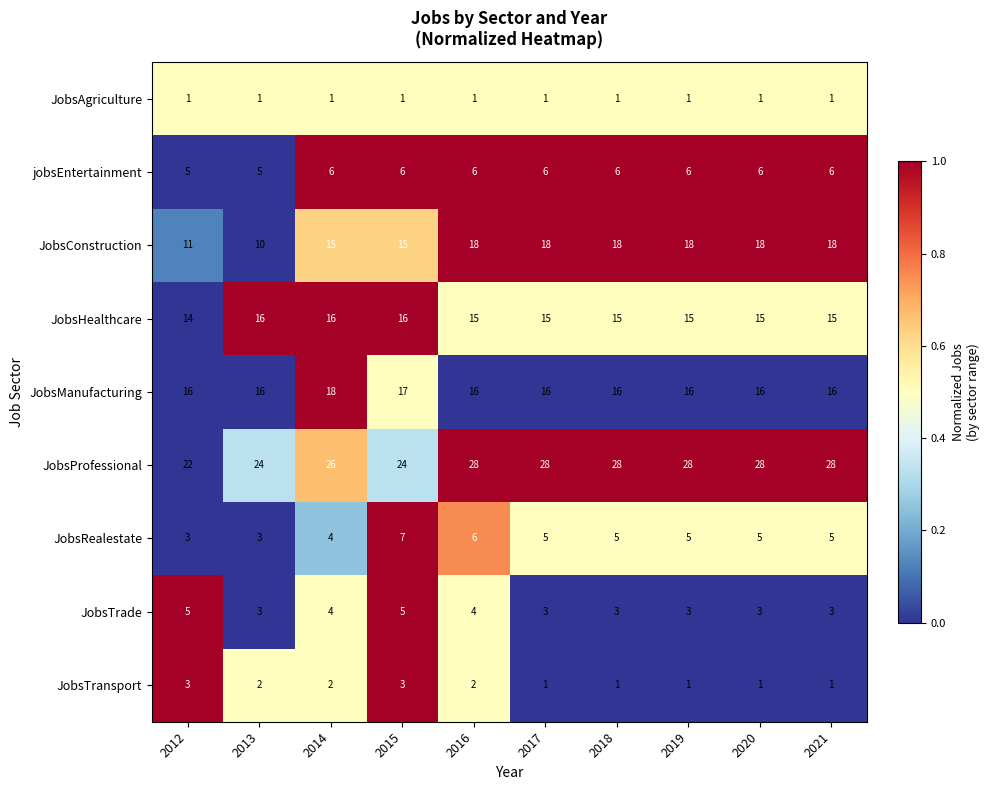

Is it true that JobsManufacturing equals 18 at 2014?

True